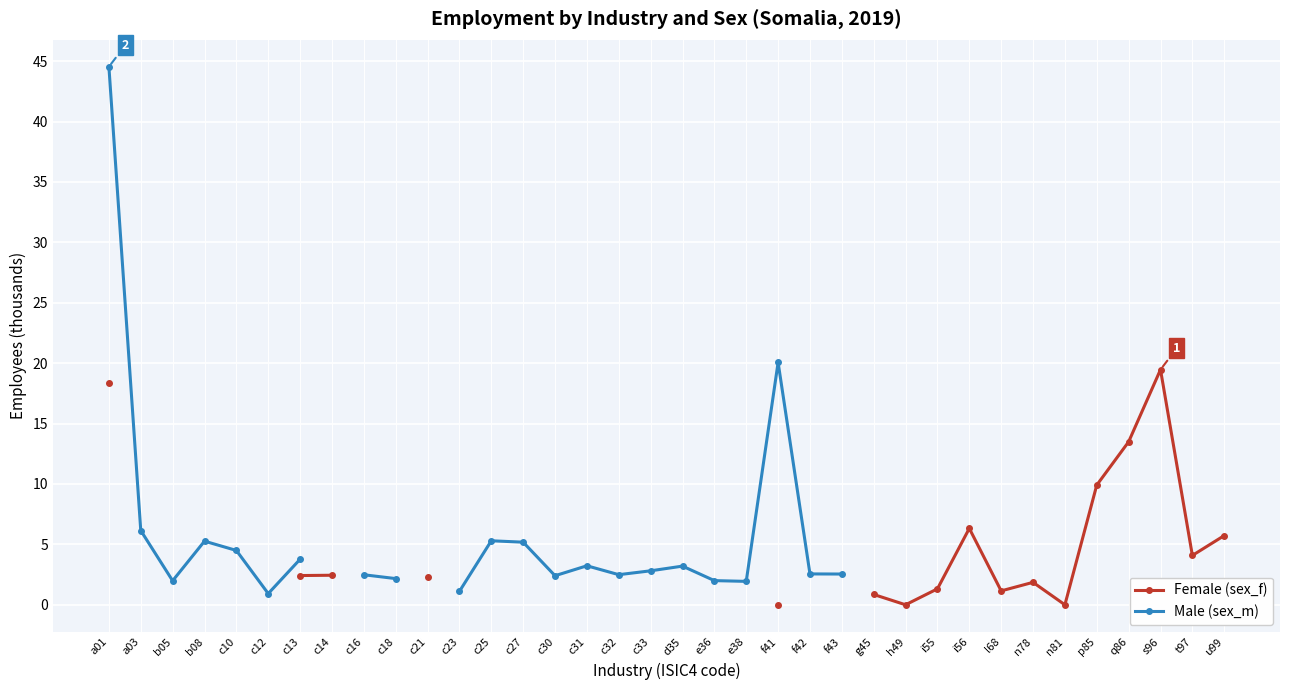

What is the label of the 36th point from the right?

a01